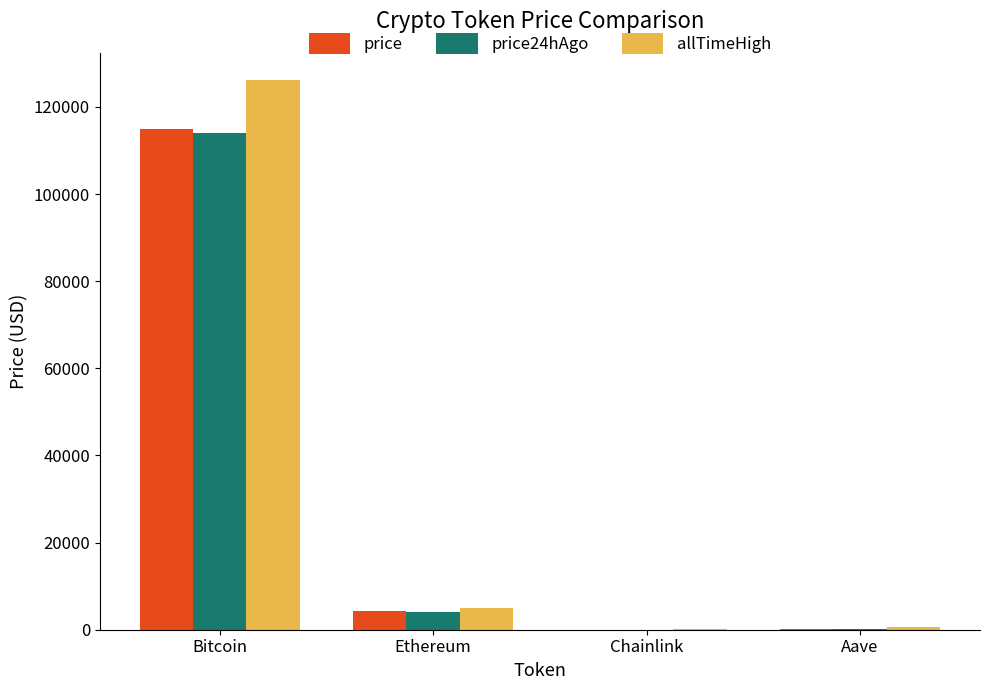

Is it true that price24hAgo equals 75424.0 at Bitcoin?

False